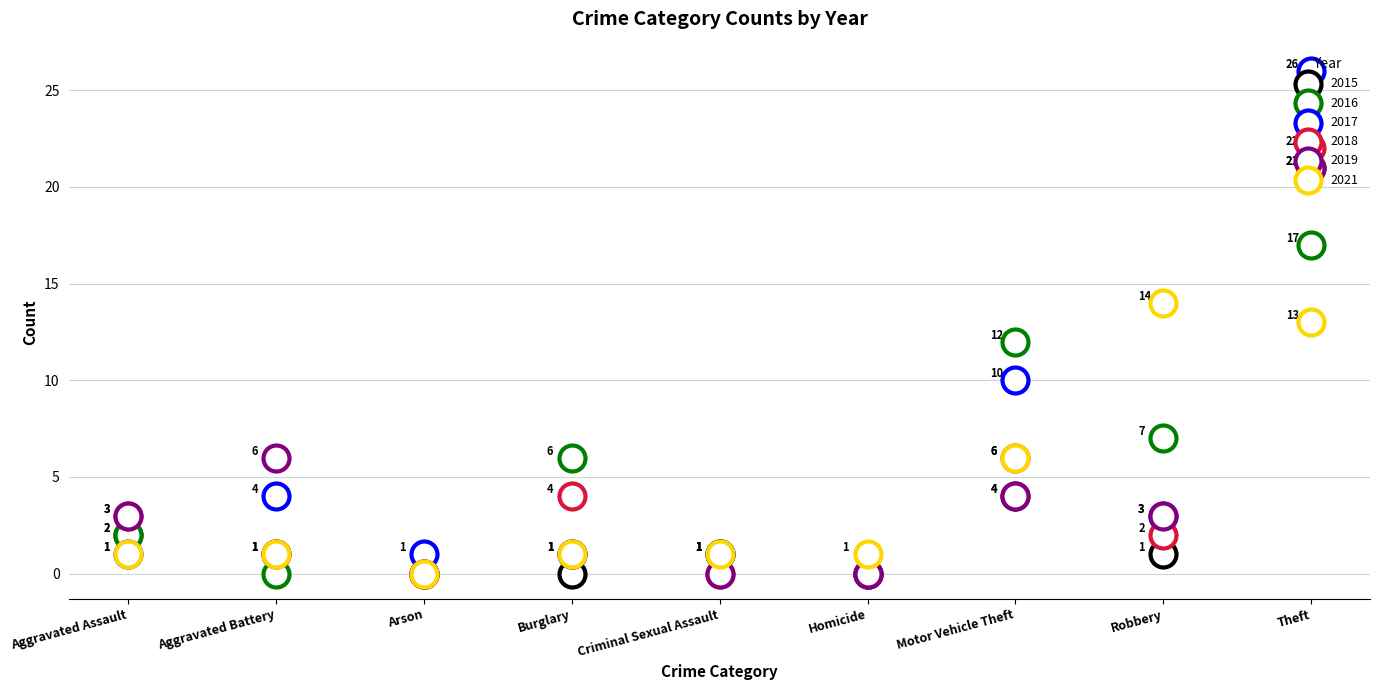

Is the value of 2021 at Criminal Sexual Assault greater than the value of 2019 at Burglary?

No